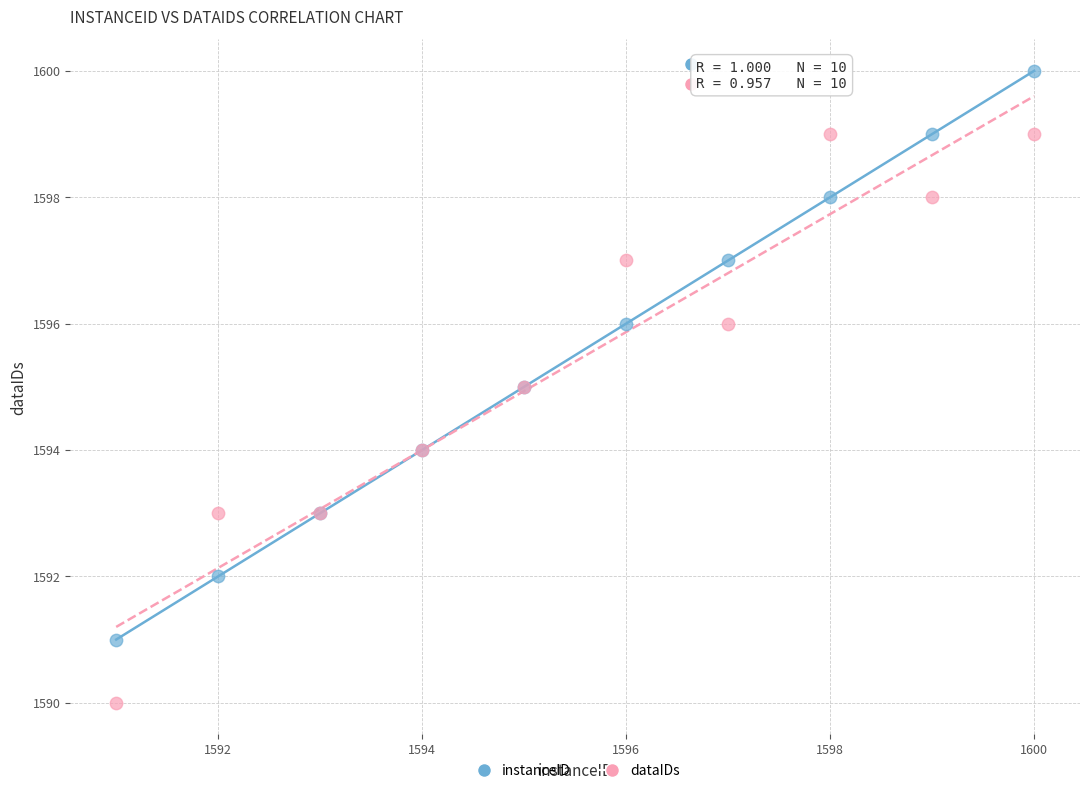

Which series contains the highest Y value?

instanceID